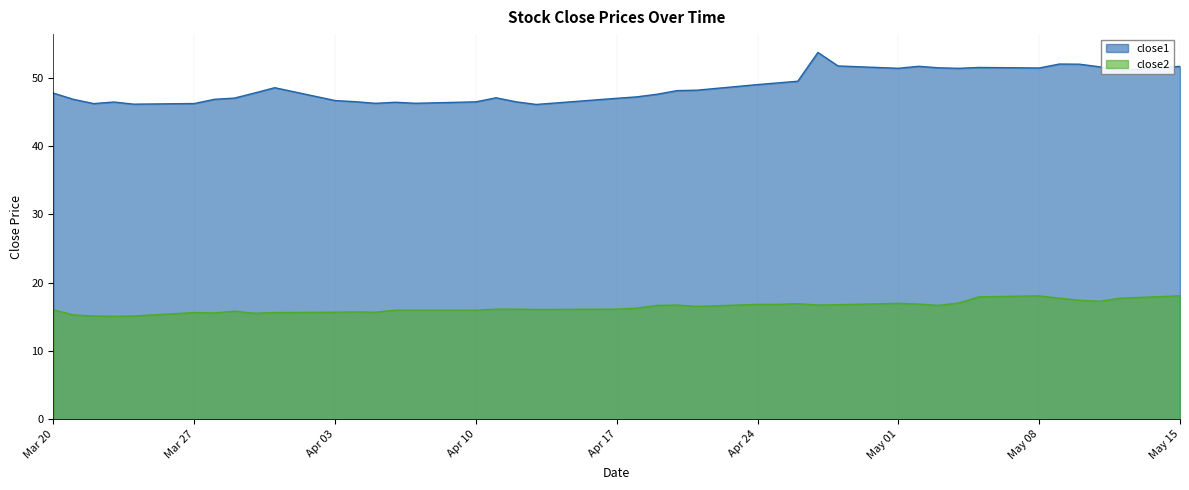

Rank the series by their average value, from lowest to highest.

close2, close1